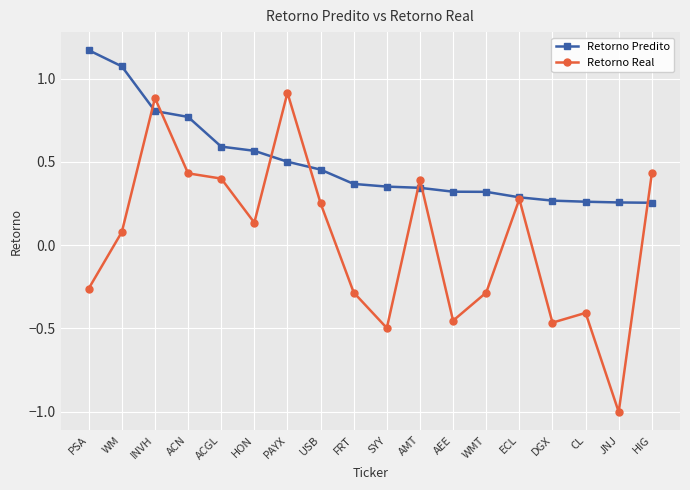

How many lines are shown in the chart?

2